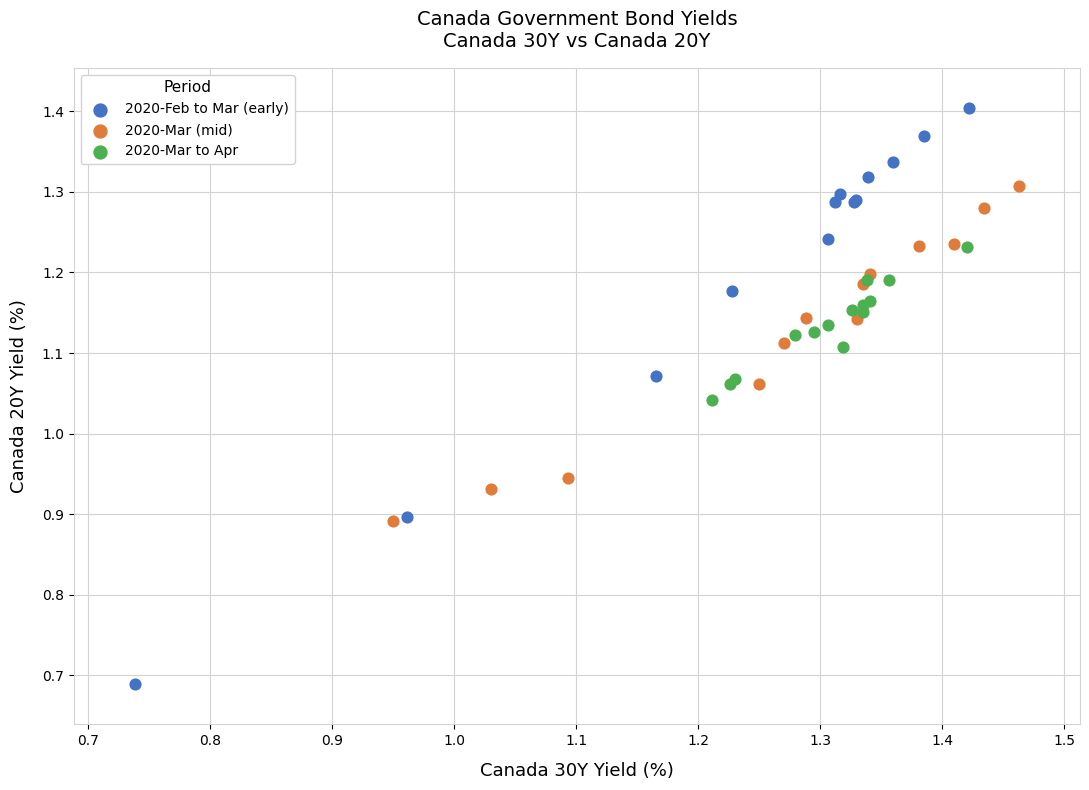

Which series reaches the maximum Y coordinate?

2020-Feb to Mar (early)